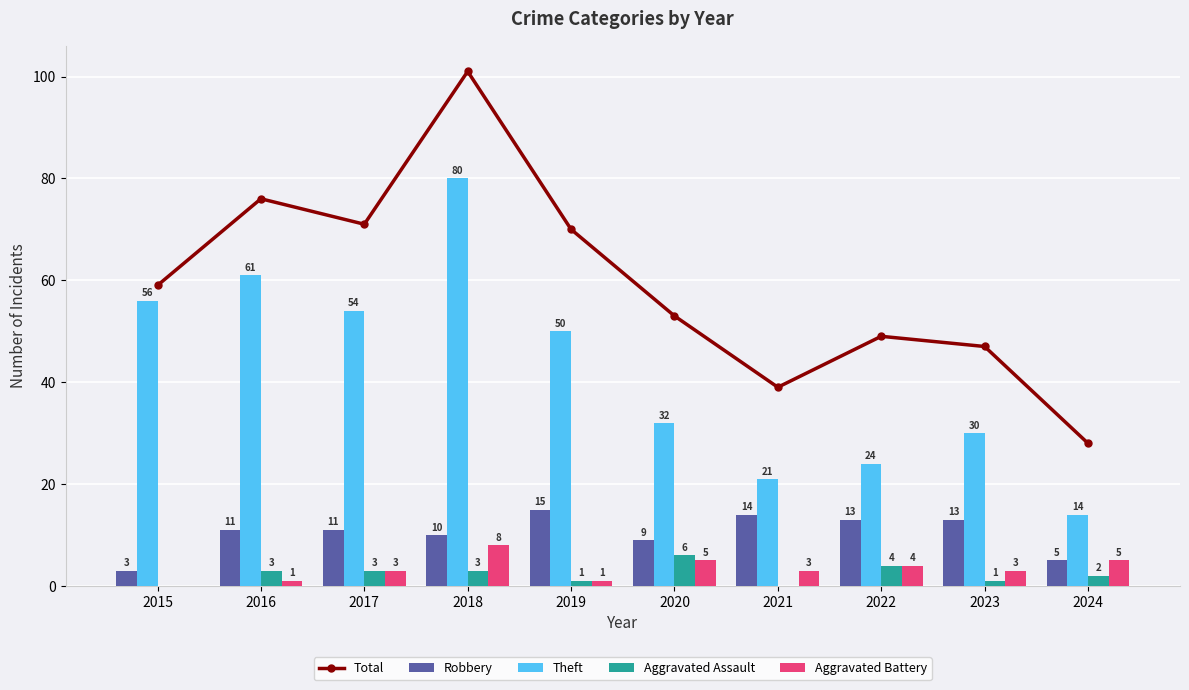

What are all the series names shown in the legend?

Total, Robbery, Theft, Aggravated Assault, Aggravated Battery